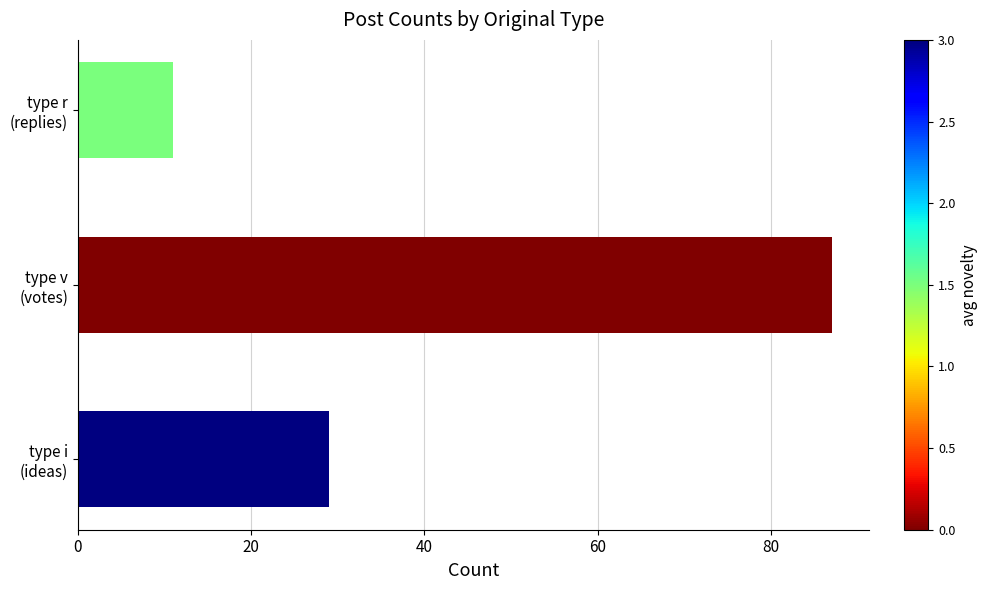

How many bars are there in total?

3